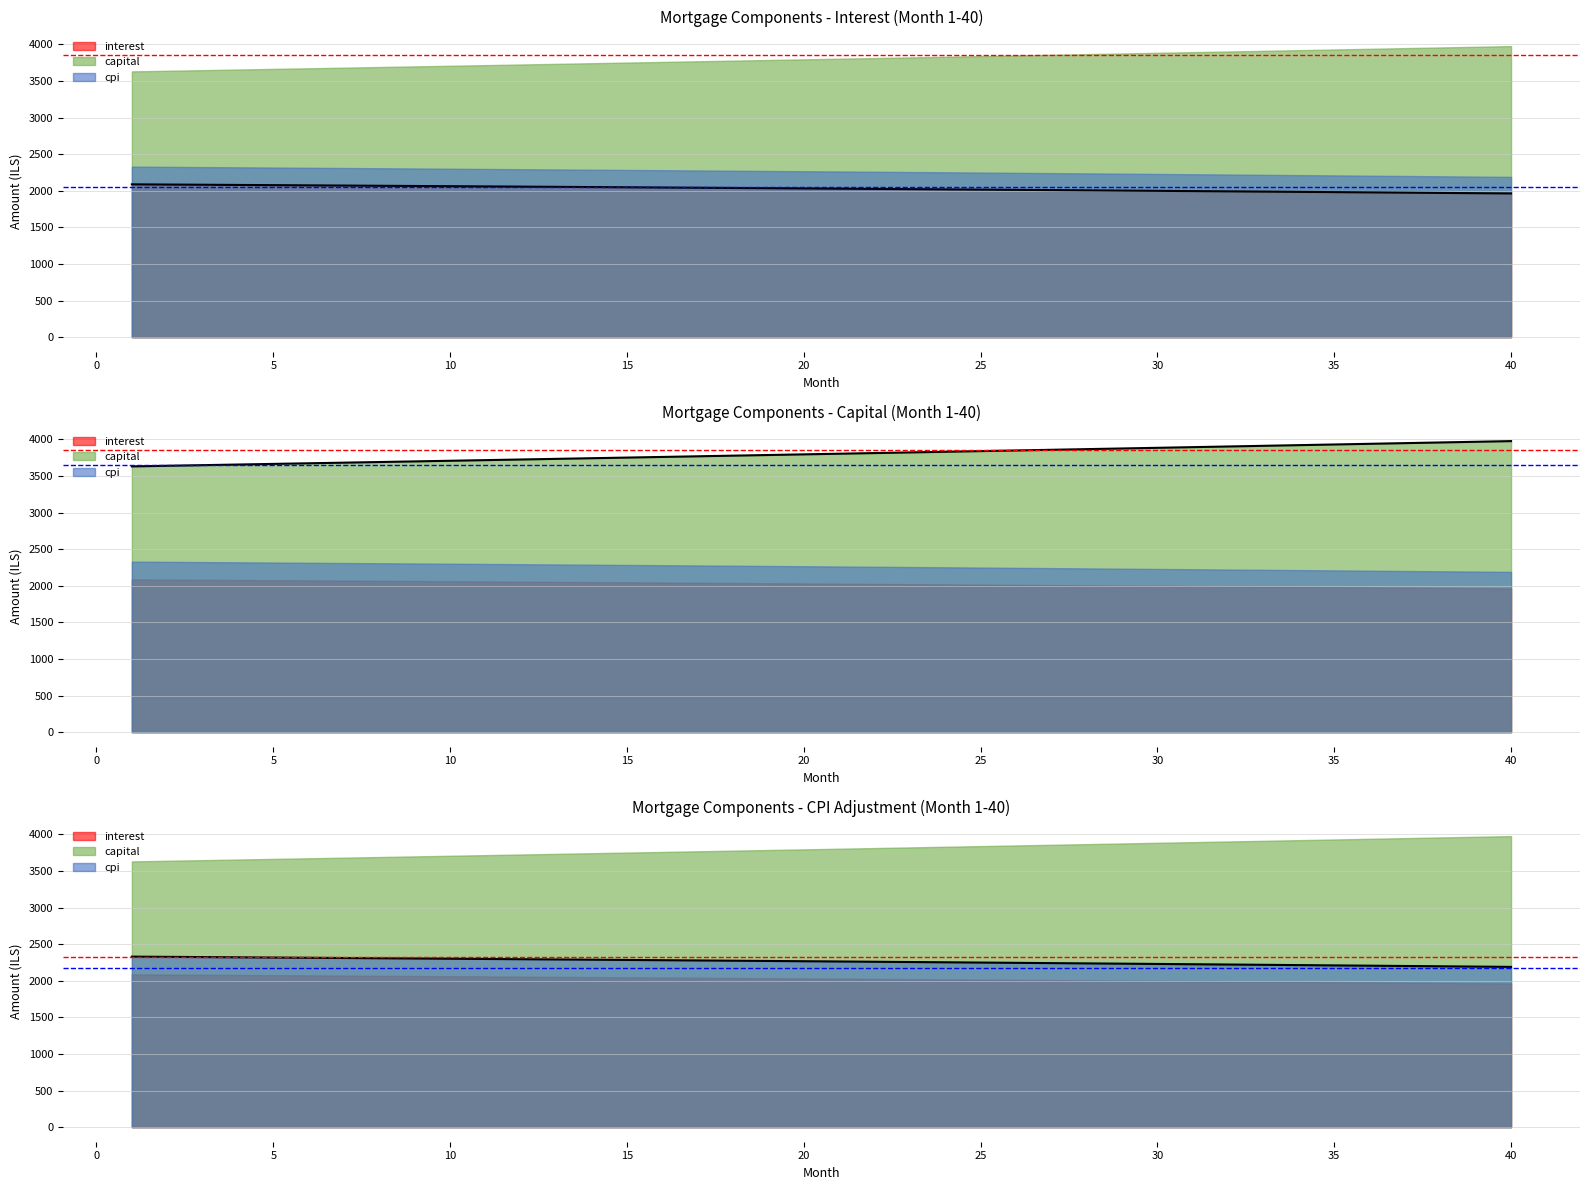

Rank the categories by capital value from lowest to highest.

1, 2, 3, 4, 5, 6, 7, 8, 9, 10, 11, 12, 13, 14, 15, 16, 17, 18, 19, 20, 21, 22, 23, 24, 25, 26, 27, 28, 29, 30, 31, 32, 33, 34, 35, 36, 37, 38, 39, 40